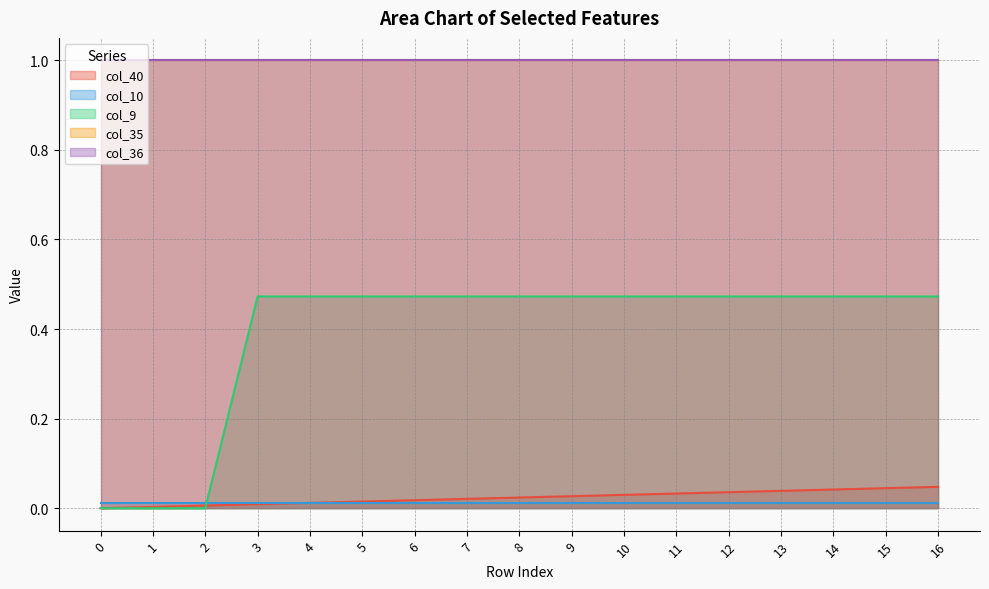

How many data points does each series have?

17